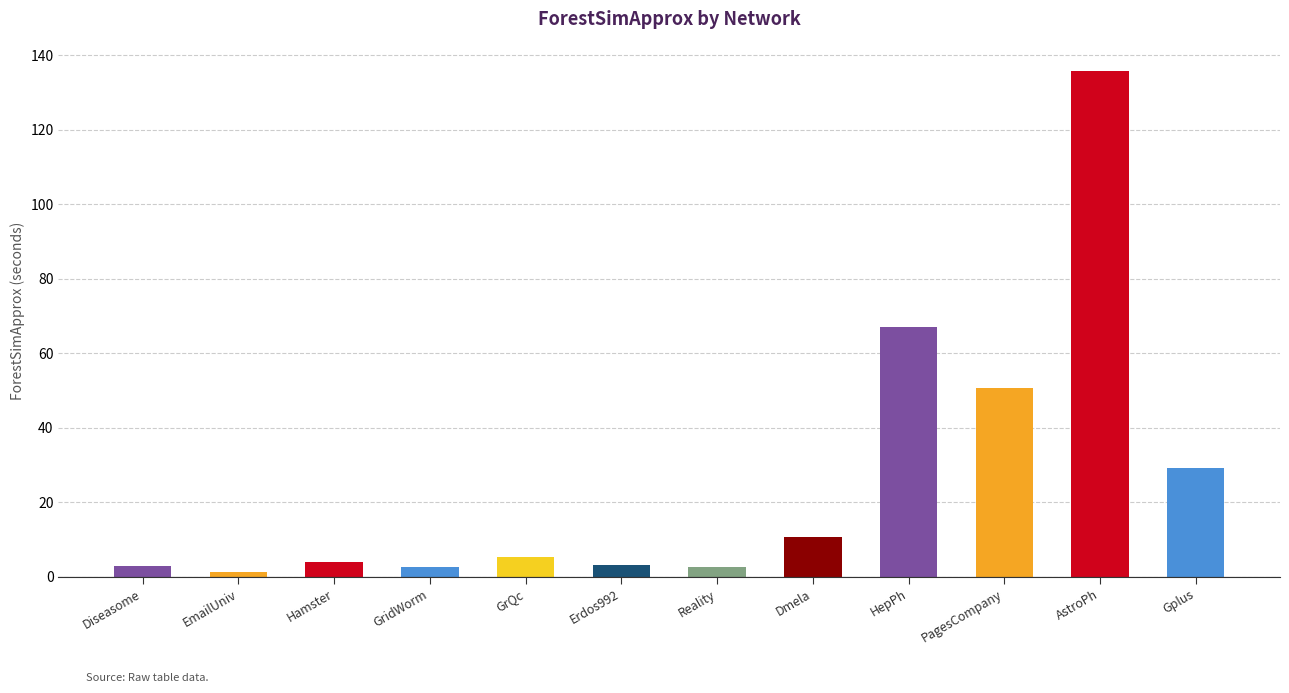

What is the difference between the second highest and second lowest values?

64.5